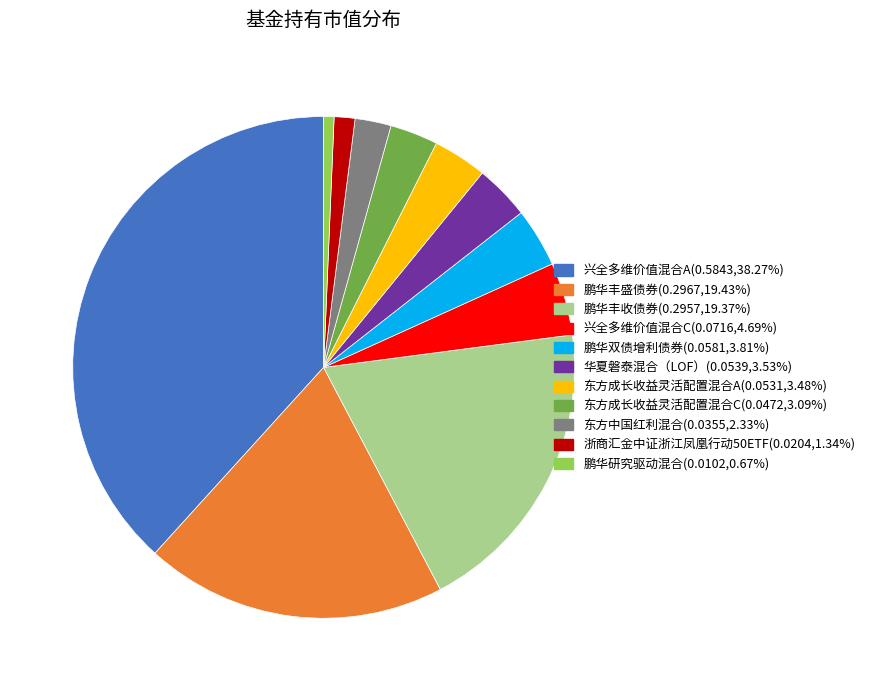

Is the sum of 华夏磐泰混合（LOF） and 鹏华双债增利债券 greater than half?

No